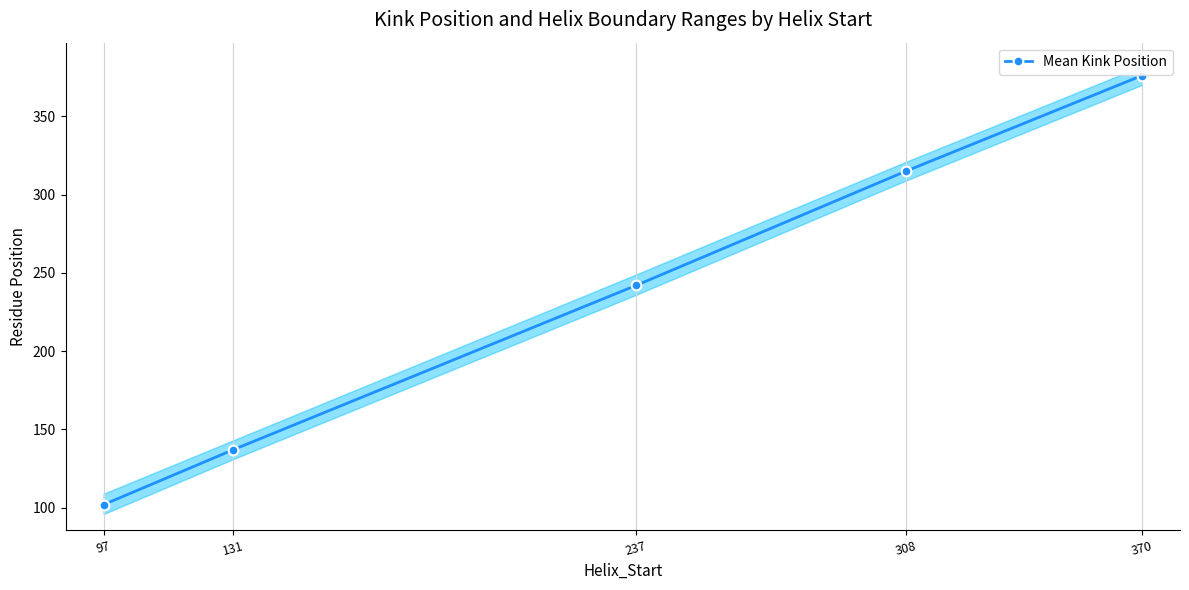

Reading right to left, what are all the values shown in this chart?

370=376	308=315	237=242	131=137	97=102